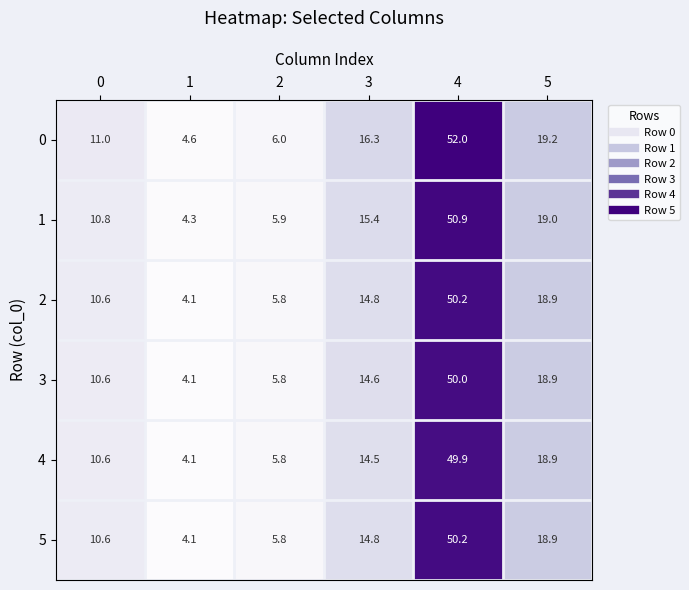

What is the sum of the 0 values at 0 and 4?

63.0